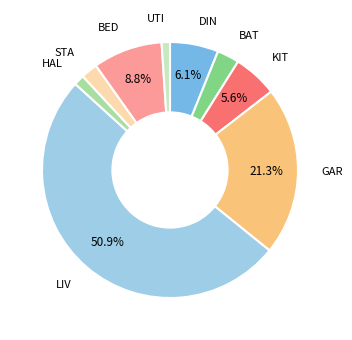

Does any single category account for the majority?

Yes